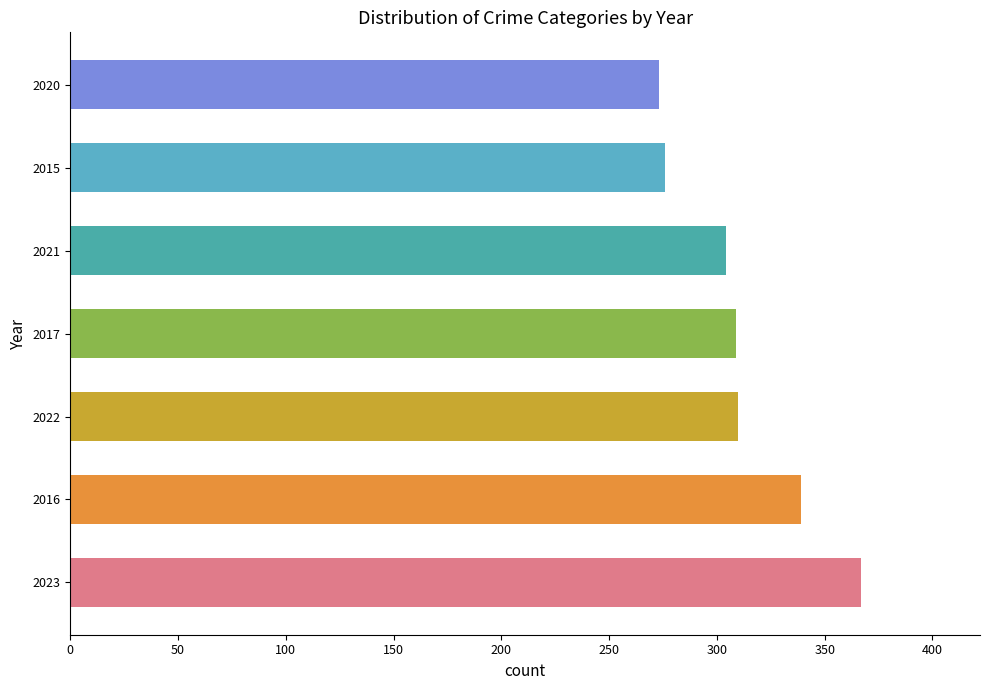

Where is the data nearest to the value 320?

2022